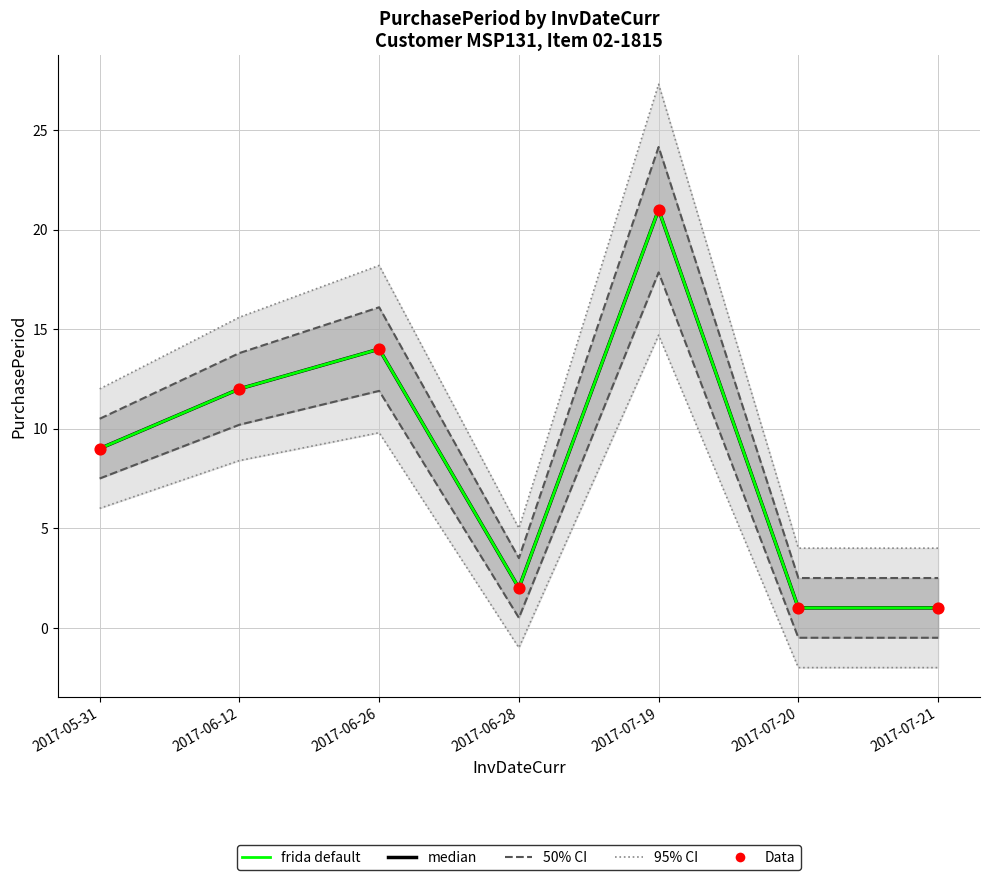

At how many categories does at least one series exceed 18?

2